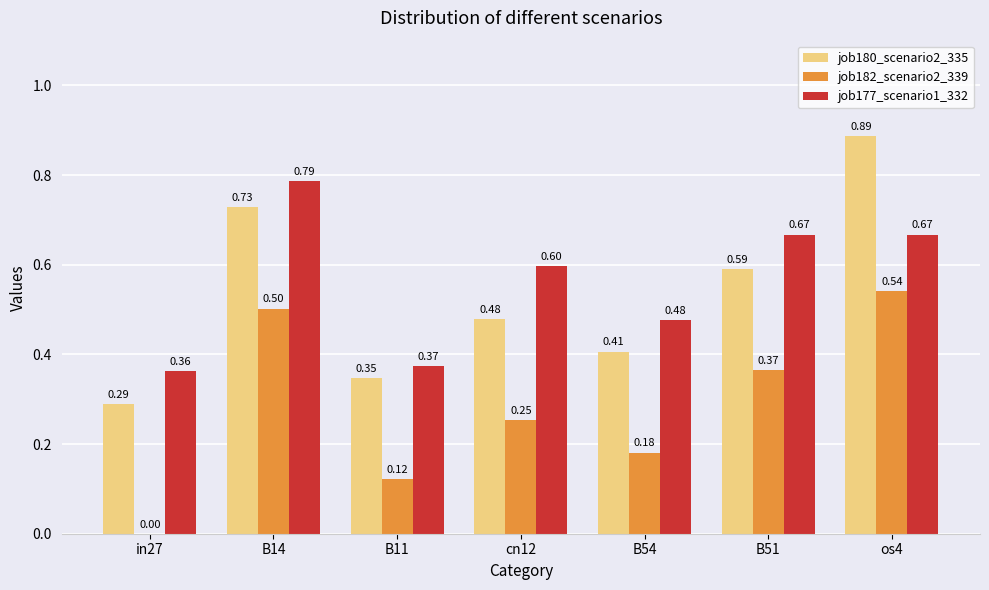

True or false: job177_scenario1_332 has a value of 1.2 at B51.

False